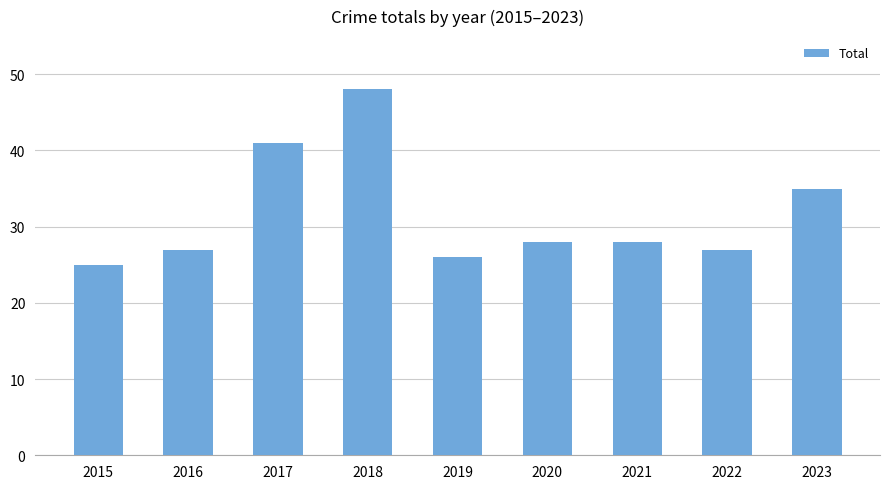

At which label does the data first exceed 28?

2017